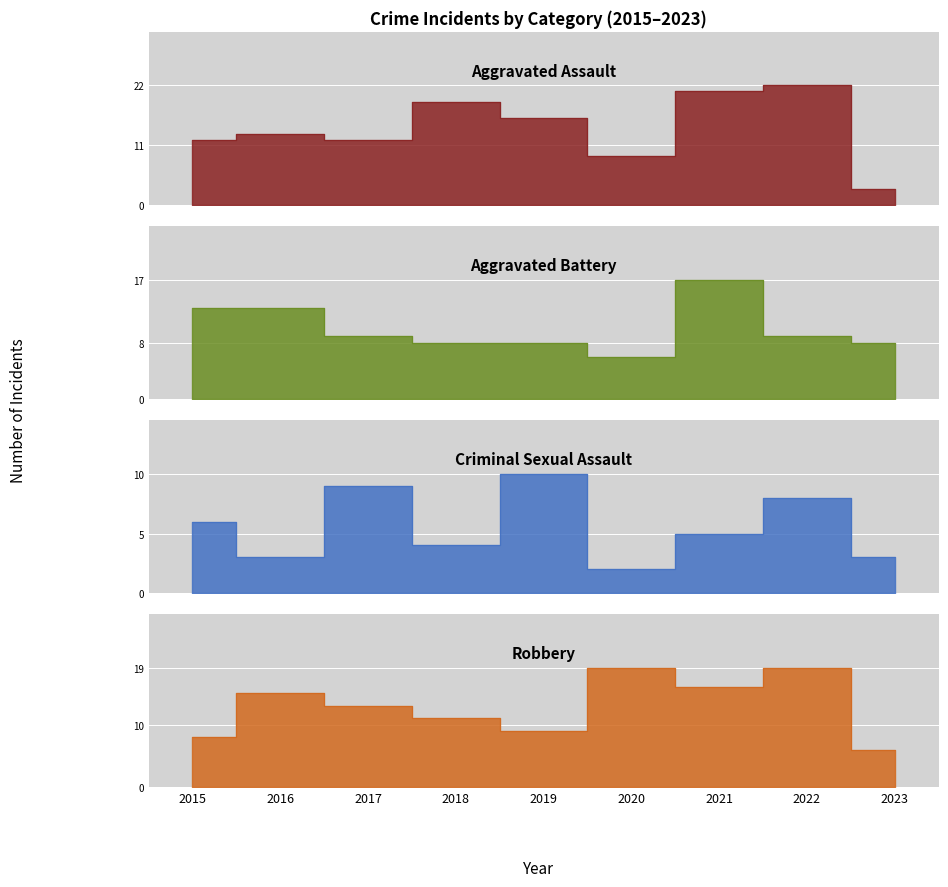

At which label does Robbery reach its peak?

2020